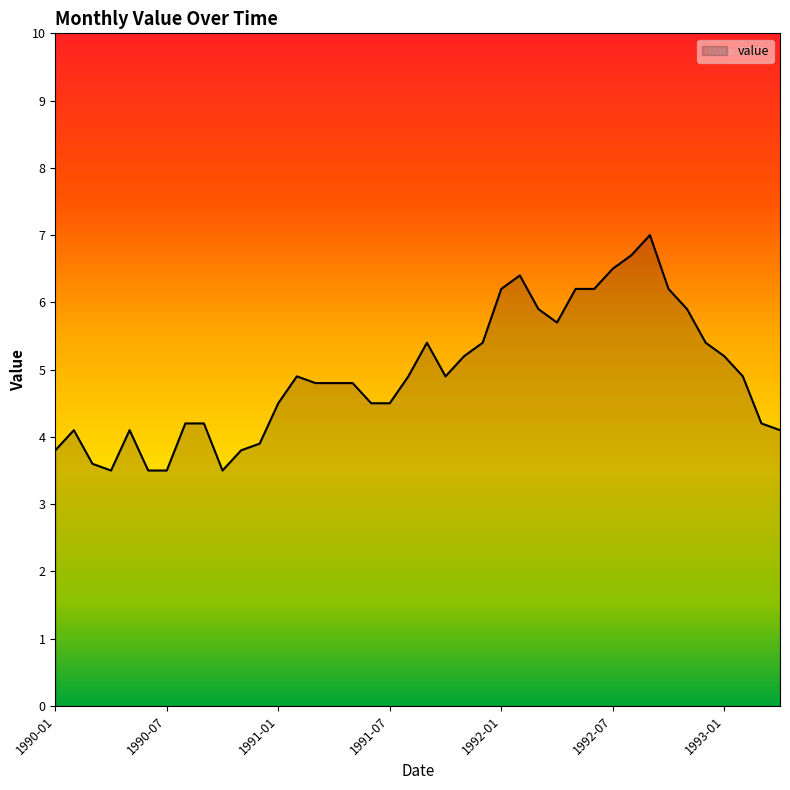

What is the minimum value shown in the chart?

3.5